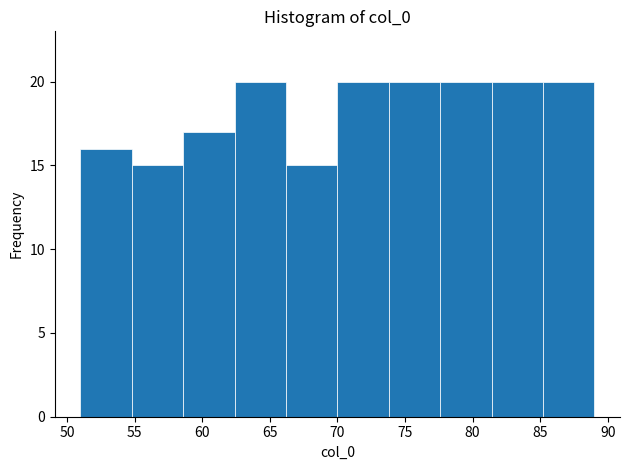

Reading left to right, list every bar in this chart as the range it spans on the x-axis followed by its height. Neither the bar edges nor the heights are printed on the chart, so give them approximately, as read against the axes.

51.0 to 54.8: 16
54.8 to 58.6: 15
58.6 to 62.4: 17
62.4 to 66.2: 20
66.2 to 70.0: 15
70.0 to 73.8: 20
73.8 to 77.6: 20
77.6 to 81.4: 20
81.4 to 85.2: 20
85.2 to 89.0: 20